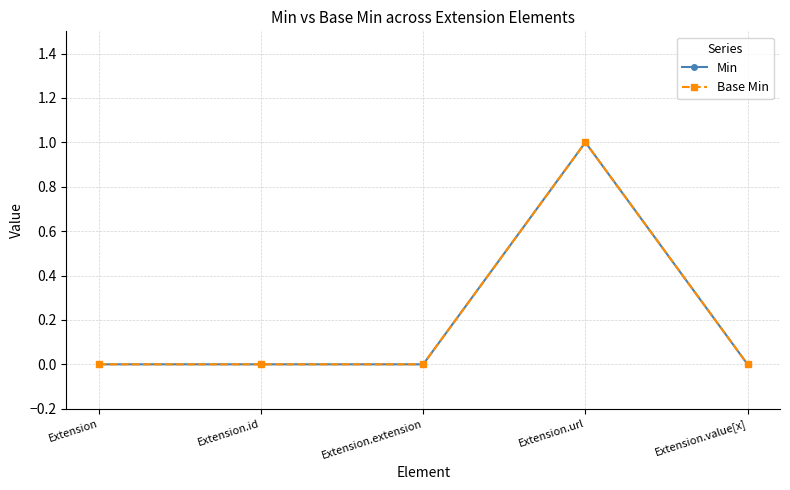

Is this an area chart (filled region under the line)?

No